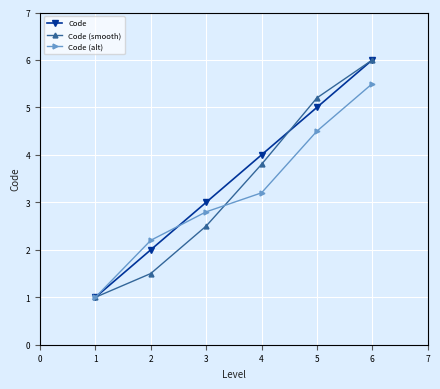

Reading left to right, list all the values displayed in this chart.

Code: 1=1.0	2=2.0	3=3.0	4=4.0	5=5.0	6=6.0
Code (smooth): 1=1.0	2=1.5	3=2.5	4=3.8	5=5.2	6=6.0
Code (alt): 1=1.0	2=2.2	3=2.8	4=3.2	5=4.5	6=5.5